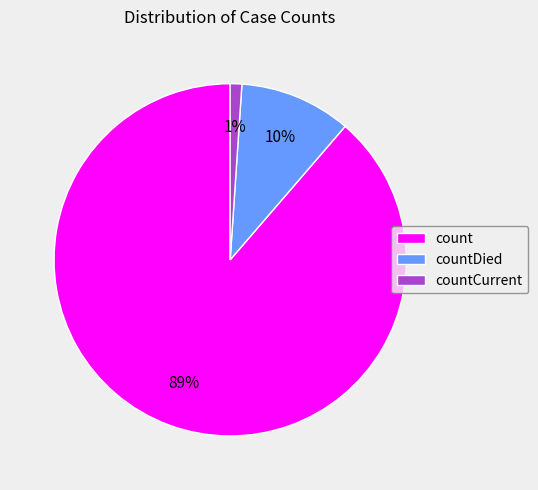

How many slices are in this pie chart?

3